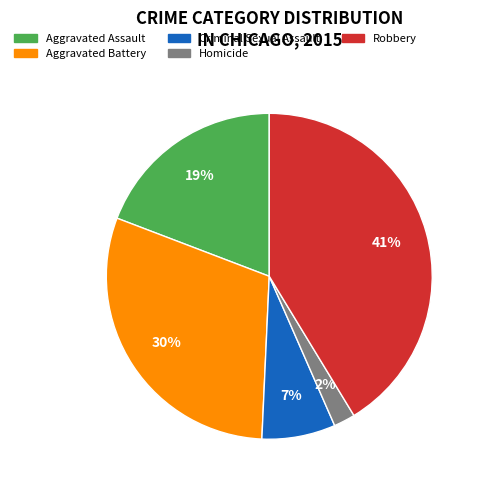

How many segments does this pie chart have?

5